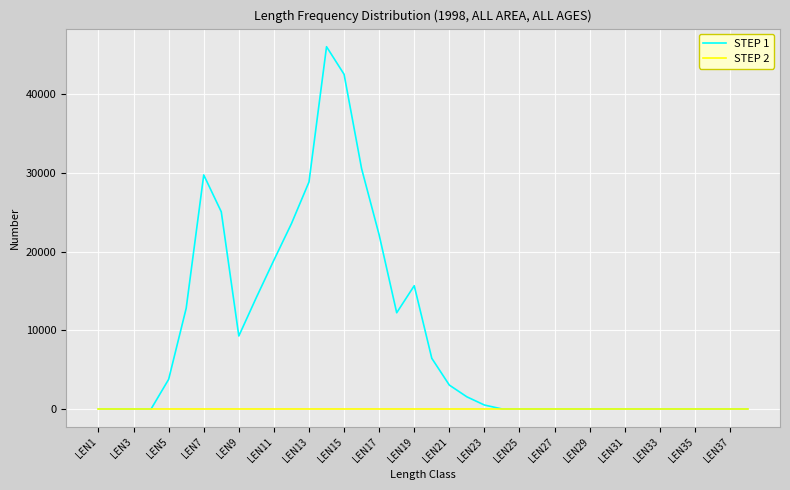

Which series has the widest spread of values?

STEP 1